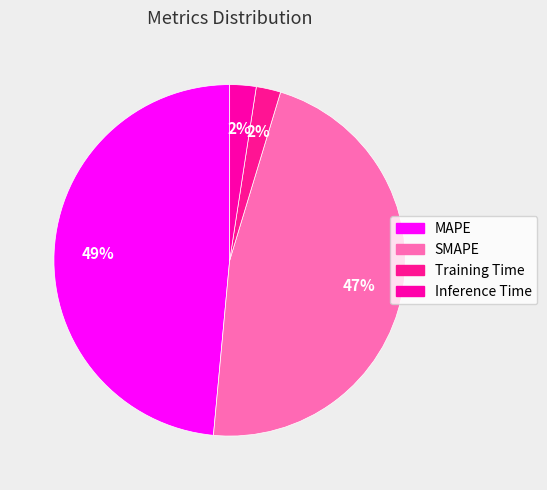

To the nearest percent, what percentage of the pie is Training Time?

2%